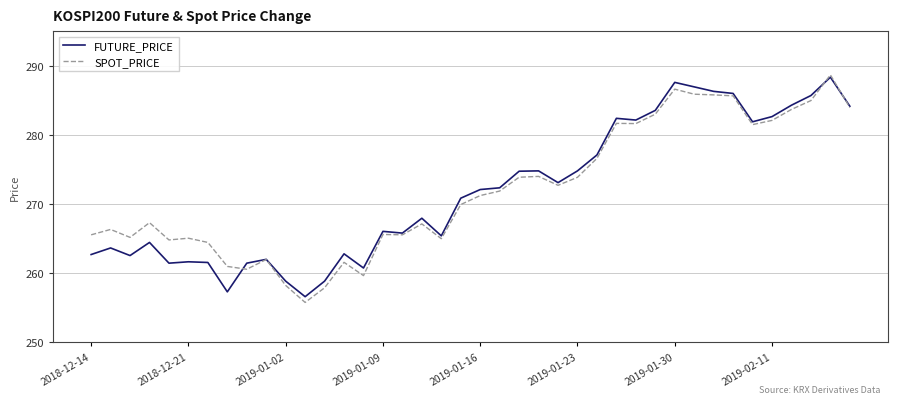

What is the maximum value shown in the chart?

288.7